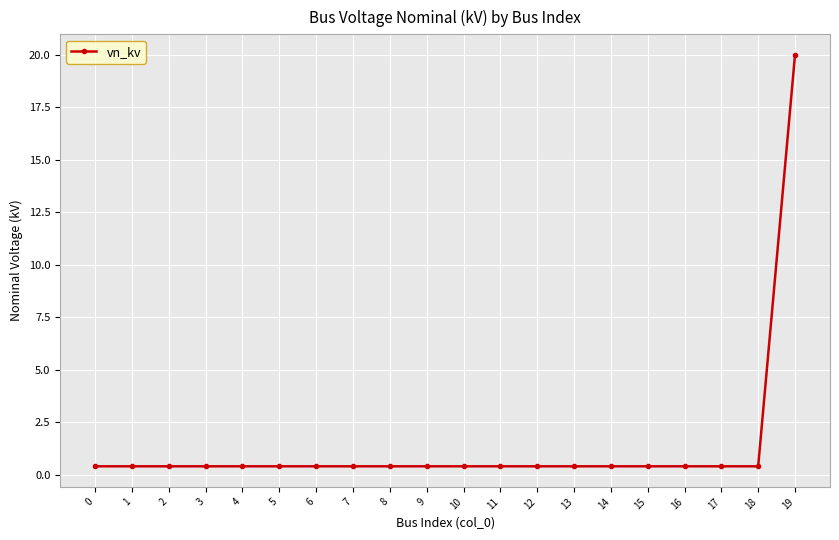

What is the average value?

1.4